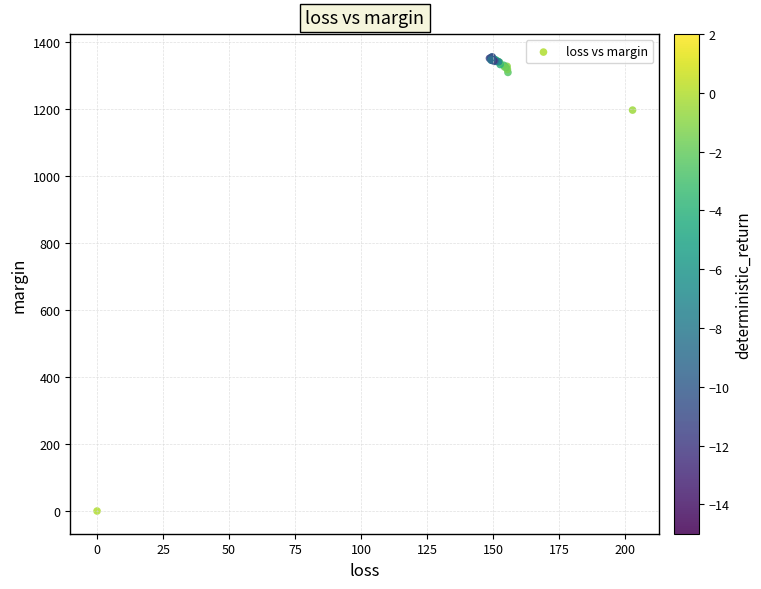

What Y value in the scatter plot is closest to 678?

1197.8